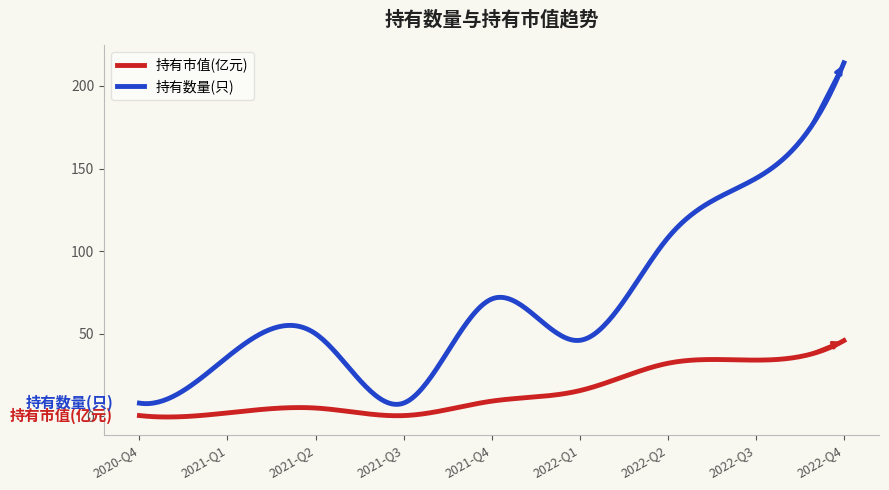

Rank the series by their average value, from lowest to highest.

持有市值(亿元), 持有数量(只)